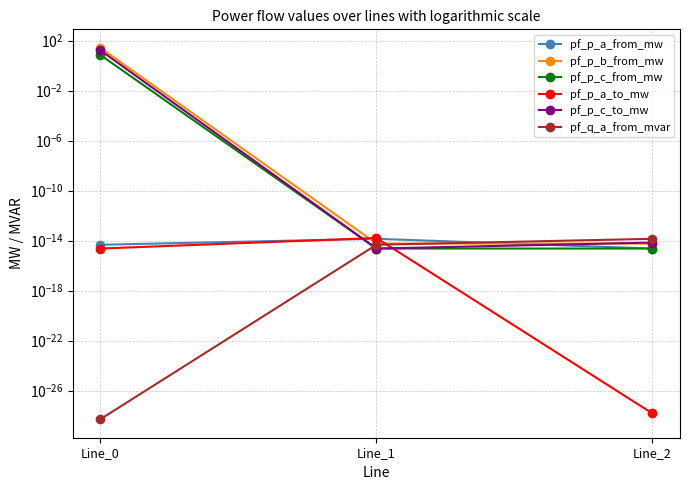

At which category is the sum across all series the highest?

Line_0